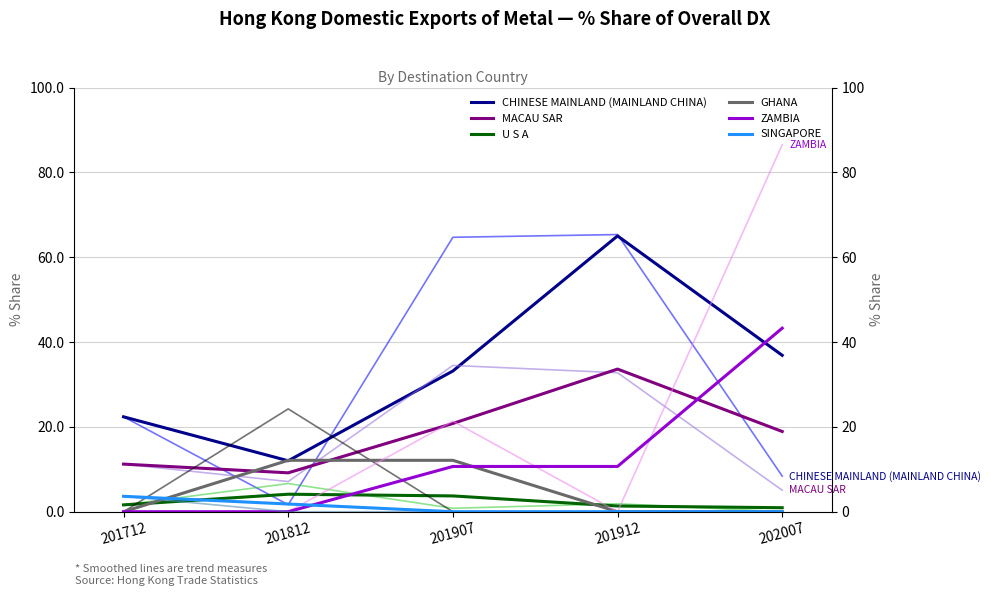

Reading right to left, transcribe all the data shown in this chart.

CHINESE MAINLAND (MAINLAND CHINA): 36.9	65.0	33.2	12.0	22.4
MACAU SAR: 18.9	33.6	20.8	9.2	11.2
U S A: 0.9	1.3	3.7	4.1	1.6
GHANA: 0.0	0.0	12.1	12.1	0.0
ZAMBIA: 43.3	10.7	10.7	0.0	0.0
SINGAPORE: 0.0	0.0	0.0	1.8	3.6